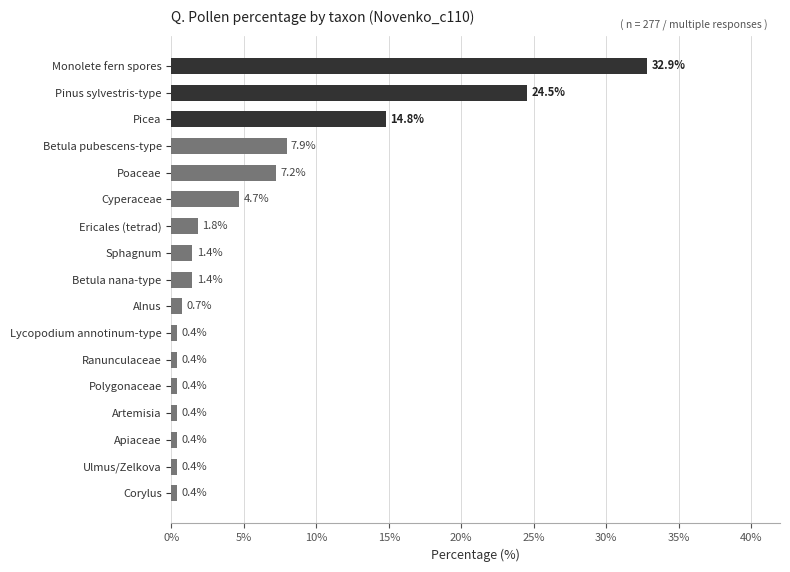

True or false: the data shows 3.5 at Picea.

False